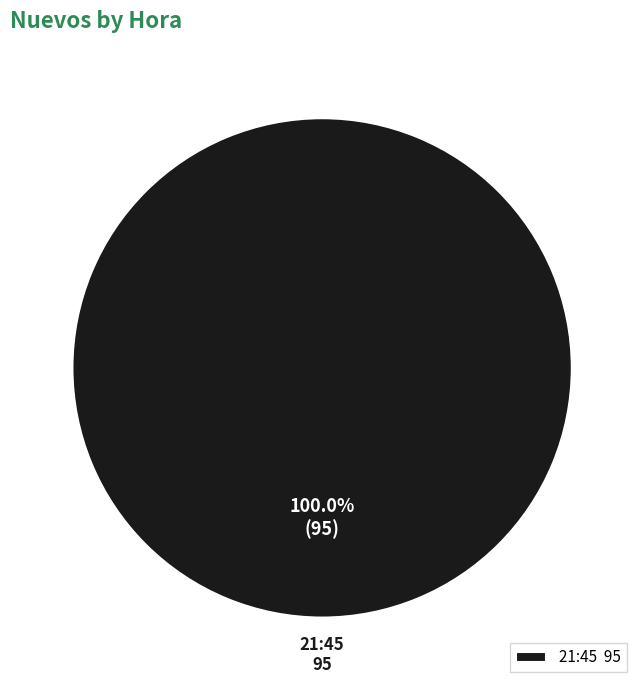

Which category accounts for the majority?

21:45 95